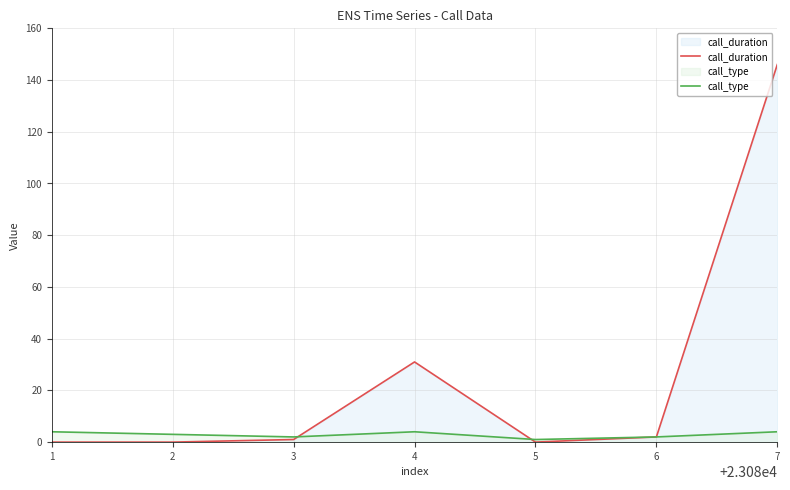

True or false: call_duration and call_type intersect in this chart.

True